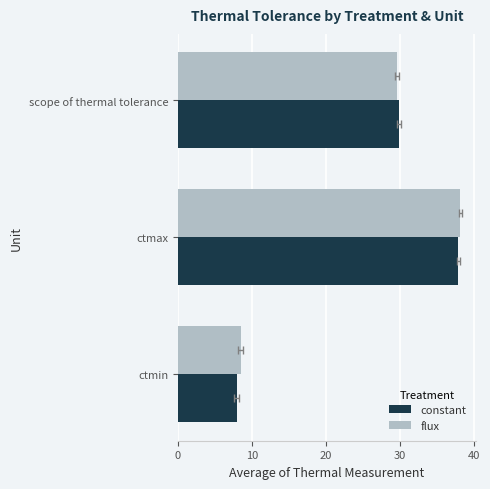

Reading left to right, transcribe all the data shown in this chart.

constant: 7.9	37.8	29.9
flux: 8.5	38.1	29.6